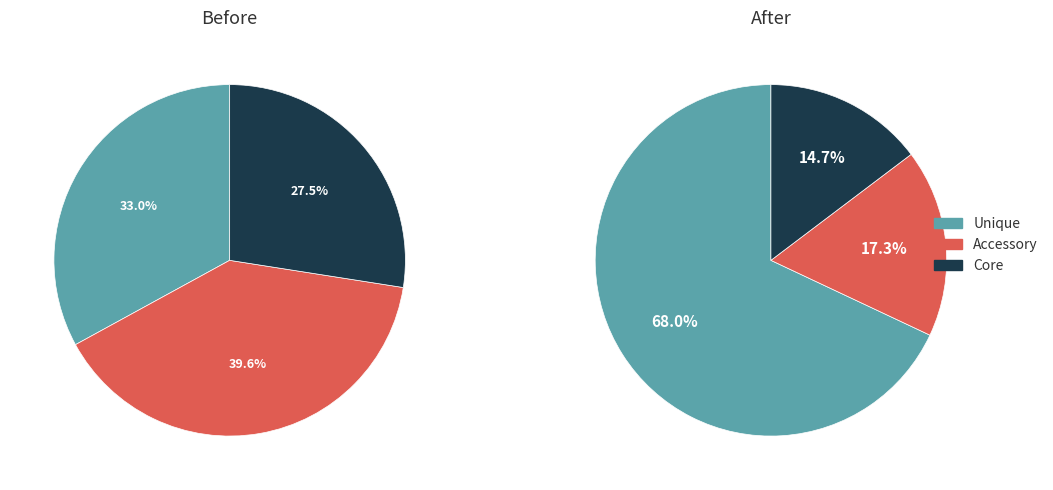

Rank the series at NW from lowest to highest value.

Accessory, Core, Unique